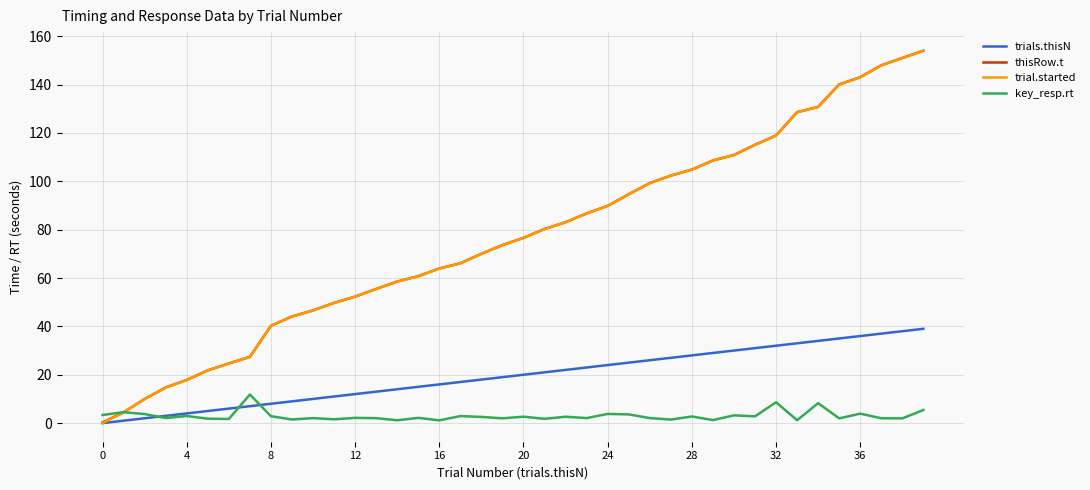

In key_resp.rt, how many points are lower than both neighbors (excluding endpoints)?

15